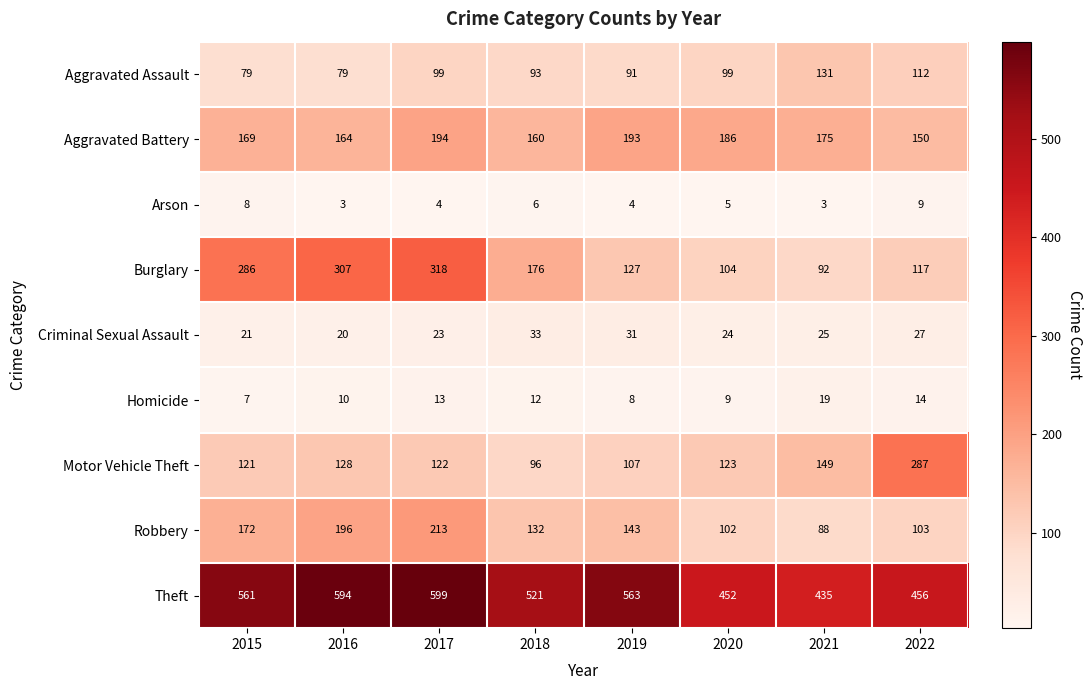

The value of Motor Vehicle Theft at 2020 is 63. True or false?

False